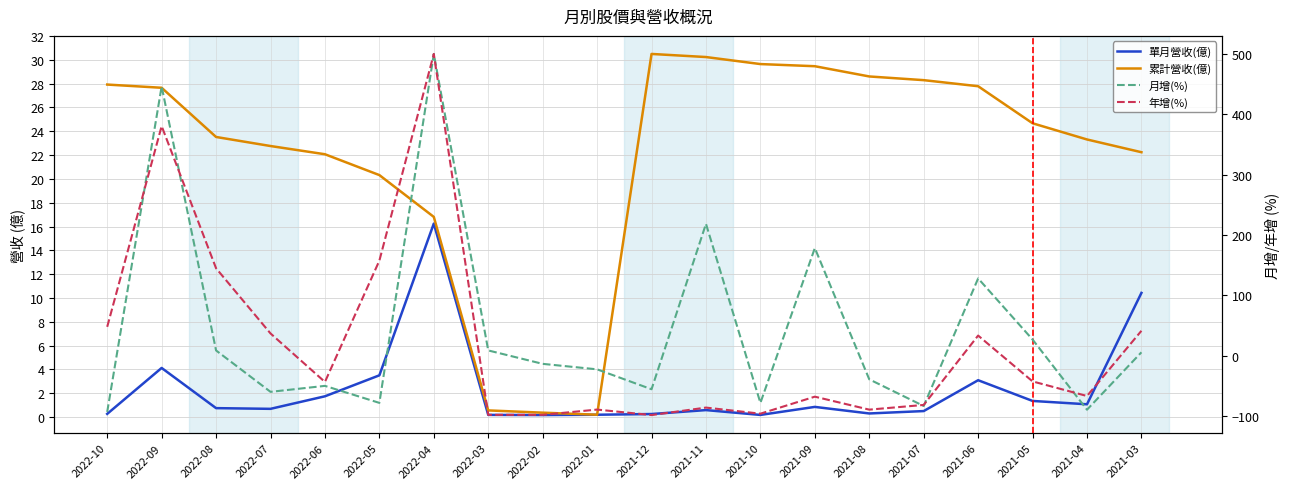

At which category is the sum across all series the highest?

2022-04